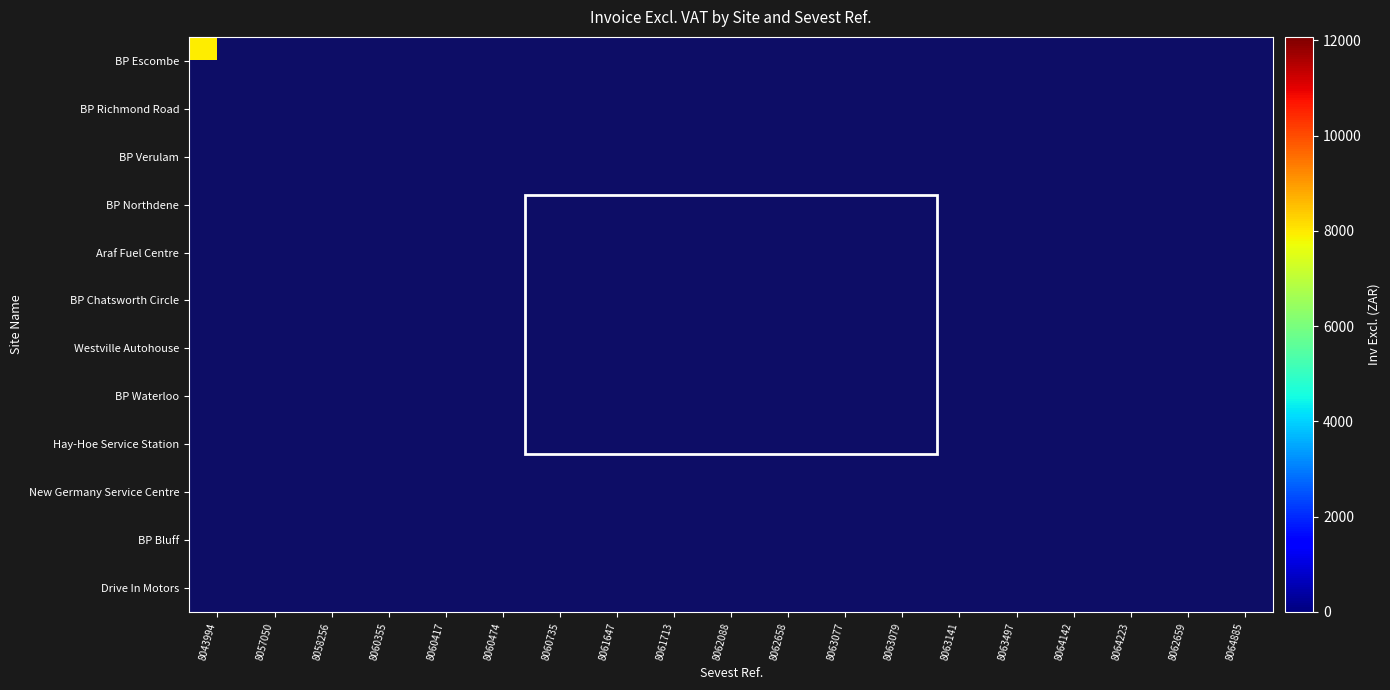

Reading right to left, transcribe all the data shown in this chart.

BP Escombe: 8064885=0.0	8062659=0.0	8064223=0.0	8064142=0.0	8063497=0.0	8063141=0.0	8063079=0.0	8063077=0.0	8062658=0.0	8062088=0.0	8061713=0.0	8061647=0.0	8060735=0.0	8060474=0.0	8060417=0.0	8060355=0.0	8058256=0.0	8057050=0.0	8043994=7925.4
BP Richmond Road: 8064885=1667.0	8062659=0.0	8064223=0.0	8064142=0.0	8063497=0.0	8063141=0.0	8063079=0.0	8063077=0.0	8062658=0.0	8062088=0.0	8061713=0.0	8061647=0.0	8060735=0.0	8060474=0.0	8060417=4700.0	8060355=0.0	8058256=0.0	8057050=8032.3	8043994=0.0
BP Verulam: 8064885=0.0	8062659=0.0	8064223=0.0	8064142=0.0	8063497=0.0	8063141=0.0	8063079=0.0	8063077=0.0	8062658=0.0	8062088=0.0	8061713=0.0	8061647=0.0	8060735=0.0	8060474=0.0	8060417=0.0	8060355=0.0	8058256=12069.9	8057050=0.0	8043994=0.0
BP Northdene: 8064885=0.0	8062659=0.0	8064223=2198.0	8064142=0.0	8063497=0.0	8063141=0.0	8063079=0.0	8063077=0.0	8062658=0.0	8062088=0.0	8061713=0.0	8061647=0.0	8060735=0.0	8060474=0.0	8060417=0.0	8060355=1917.0	8058256=0.0	8057050=0.0	8043994=0.0
Araf Fuel Centre: 8064885=0.0	8062659=0.0	8064223=0.0	8064142=0.0	8063497=0.0	8063141=0.0	8063079=835.0	8063077=0.0	8062658=800.0	8062088=0.0	8061713=0.0	8061647=0.0	8060735=0.0	8060474=888.0	8060417=0.0	8060355=0.0	8058256=0.0	8057050=0.0	8043994=0.0
BP Chatsworth Circle: 8064885=0.0	8062659=0.0	8064223=0.0	8064142=0.0	8063497=0.0	8063141=0.0	8063079=0.0	8063077=0.0	8062658=0.0	8062088=0.0	8061713=0.0	8061647=0.0	8060735=4945.0	8060474=0.0	8060417=0.0	8060355=0.0	8058256=0.0	8057050=0.0	8043994=0.0
Westville Autohouse: 8064885=0.0	8062659=0.0	8064223=0.0	8064142=0.0	8063497=0.0	8063141=0.0	8063079=0.0	8063077=0.0	8062658=0.0	8062088=0.0	8061713=0.0	8061647=4930.0	8060735=0.0	8060474=0.0	8060417=0.0	8060355=0.0	8058256=0.0	8057050=0.0	8043994=0.0
BP Waterloo: 8064885=0.0	8062659=0.0	8064223=0.0	8064142=0.0	8063497=2789.0	8063141=0.0	8063079=0.0	8063077=0.0	8062658=0.0	8062088=0.0	8061713=3397.0	8061647=0.0	8060735=0.0	8060474=0.0	8060417=0.0	8060355=0.0	8058256=0.0	8057050=0.0	8043994=0.0
Hay-Hoe Service Station: 8064885=0.0	8062659=0.0	8064223=0.0	8064142=0.0	8063497=0.0	8063141=0.0	8063079=0.0	8063077=0.0	8062658=0.0	8062088=2242.0	8061713=0.0	8061647=0.0	8060735=0.0	8060474=0.0	8060417=0.0	8060355=0.0	8058256=0.0	8057050=0.0	8043994=0.0
New Germany Service Centre: 8064885=0.0	8062659=0.0	8064223=0.0	8064142=1576.0	8063497=0.0	8063141=0.0	8063079=0.0	8063077=0.0	8062658=0.0	8062088=0.0	8061713=0.0	8061647=0.0	8060735=0.0	8060474=0.0	8060417=0.0	8060355=0.0	8058256=0.0	8057050=0.0	8043994=0.0
BP Bluff: 8064885=0.0	8062659=0.0	8064223=0.0	8064142=0.0	8063497=0.0	8063141=1555.0	8063079=0.0	8063077=0.0	8062658=0.0	8062088=0.0	8061713=0.0	8061647=0.0	8060735=0.0	8060474=0.0	8060417=0.0	8060355=0.0	8058256=0.0	8057050=0.0	8043994=0.0
Drive In Motors: 8064885=0.0	8062659=1168.0	8064223=0.0	8064142=0.0	8063497=0.0	8063141=0.0	8063079=0.0	8063077=0.0	8062658=0.0	8062088=0.0	8061713=0.0	8061647=0.0	8060735=0.0	8060474=0.0	8060417=0.0	8060355=0.0	8058256=0.0	8057050=0.0	8043994=0.0